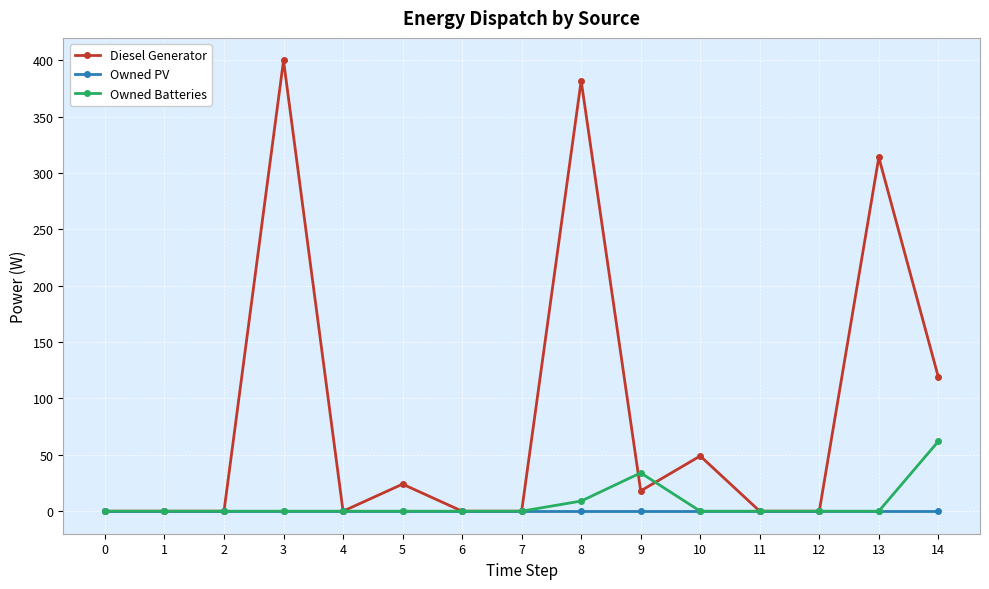

The Owned Batteries series shows 19 at 9. True or false?

False